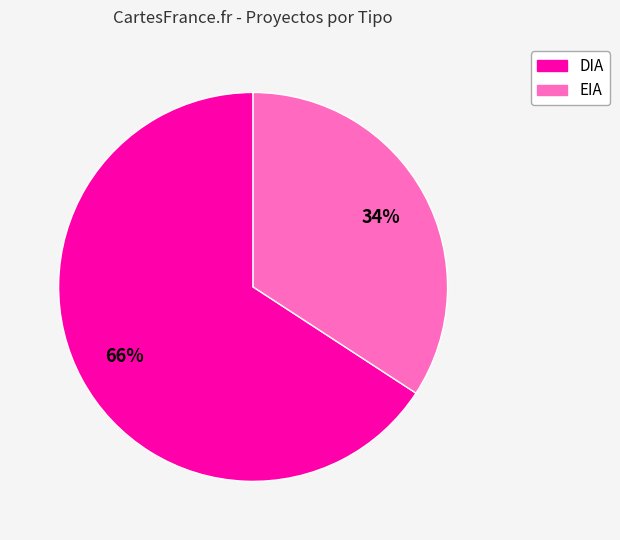

Is it true that DIA is 66% of the pie?

True